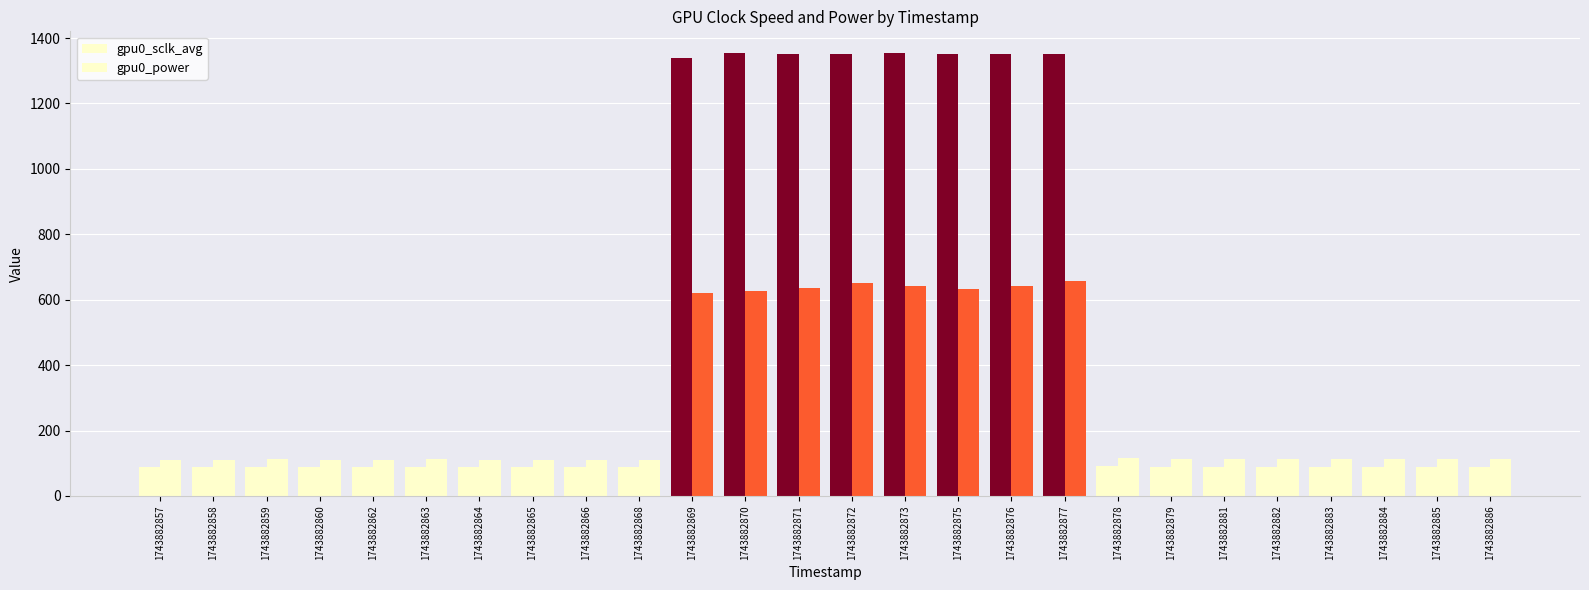

At 1743882865, list the series in order from smallest to largest.

gpu0_sclk_avg, gpu0_power